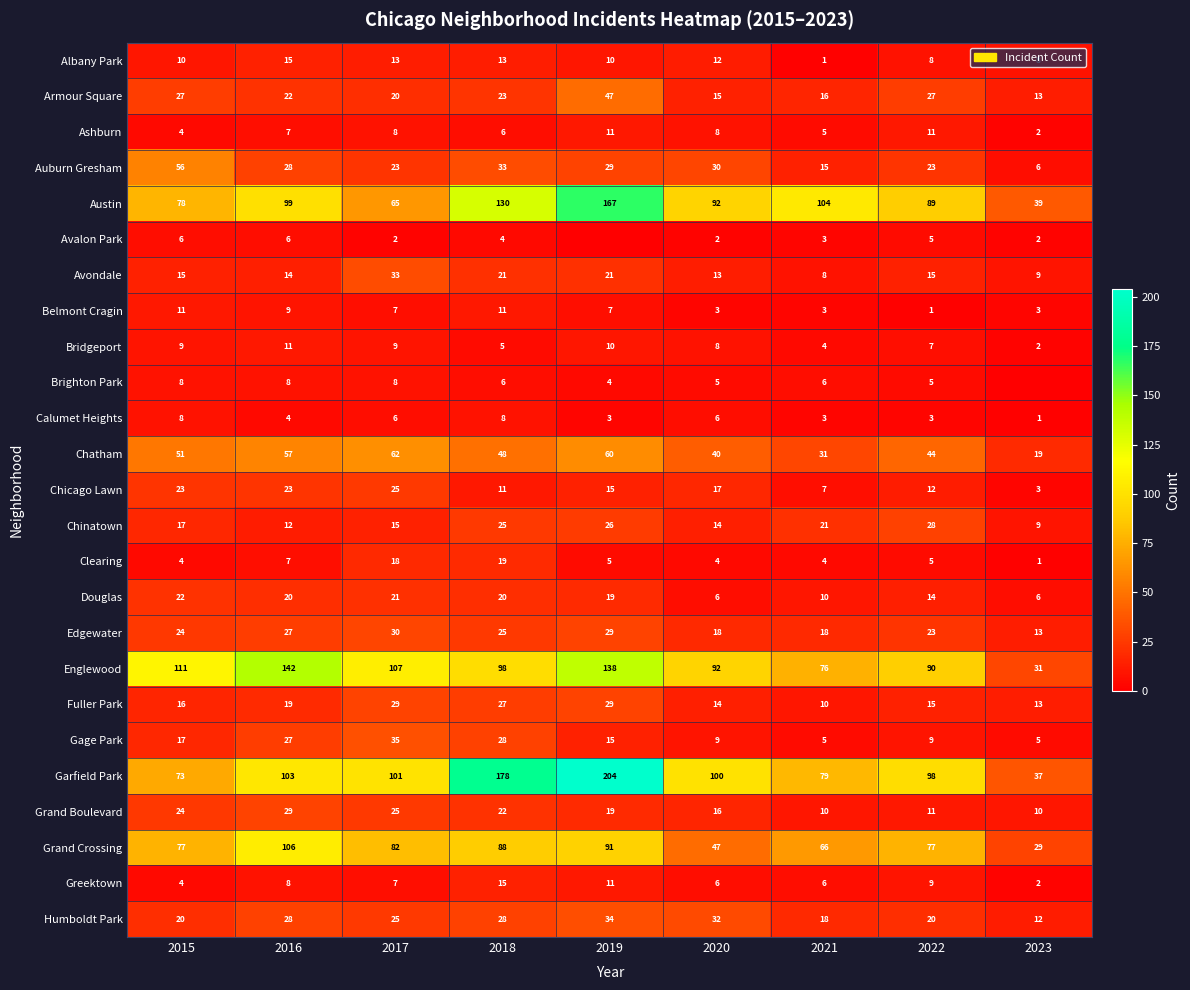

What is the average value of the Albany Park series?

10